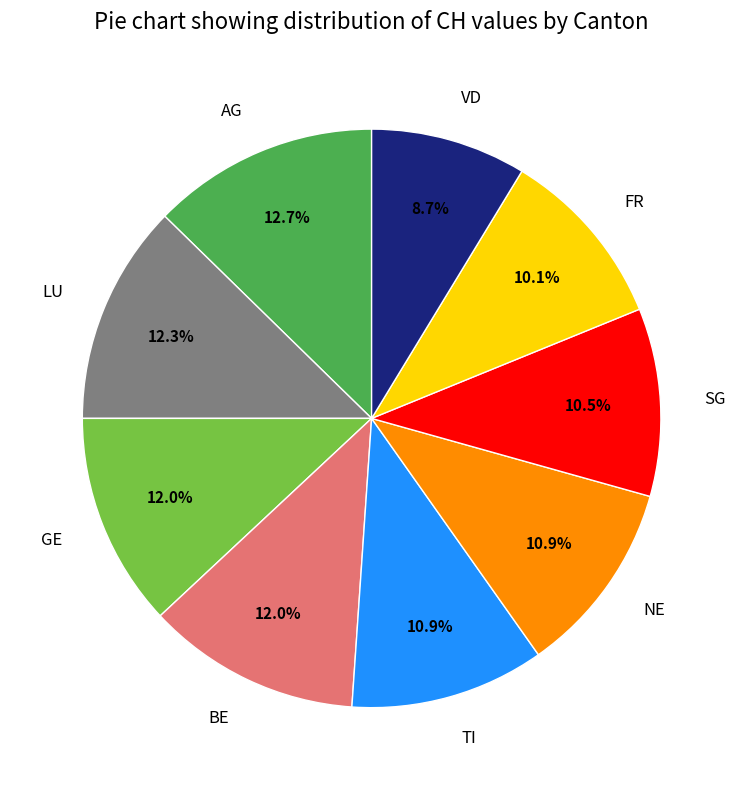

How much of the chart is everything except TI?

89.1%